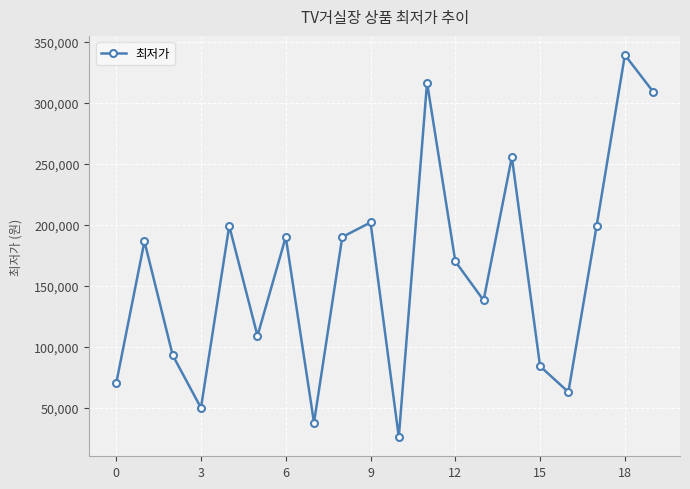

Reading left to right, list all the values displayed in this chart.

69900	186300	93000	49900	199000	108900	189900	37800	189900	201800	25900	316400	169900	138000	255400	84000	62900	199000	339000	308900